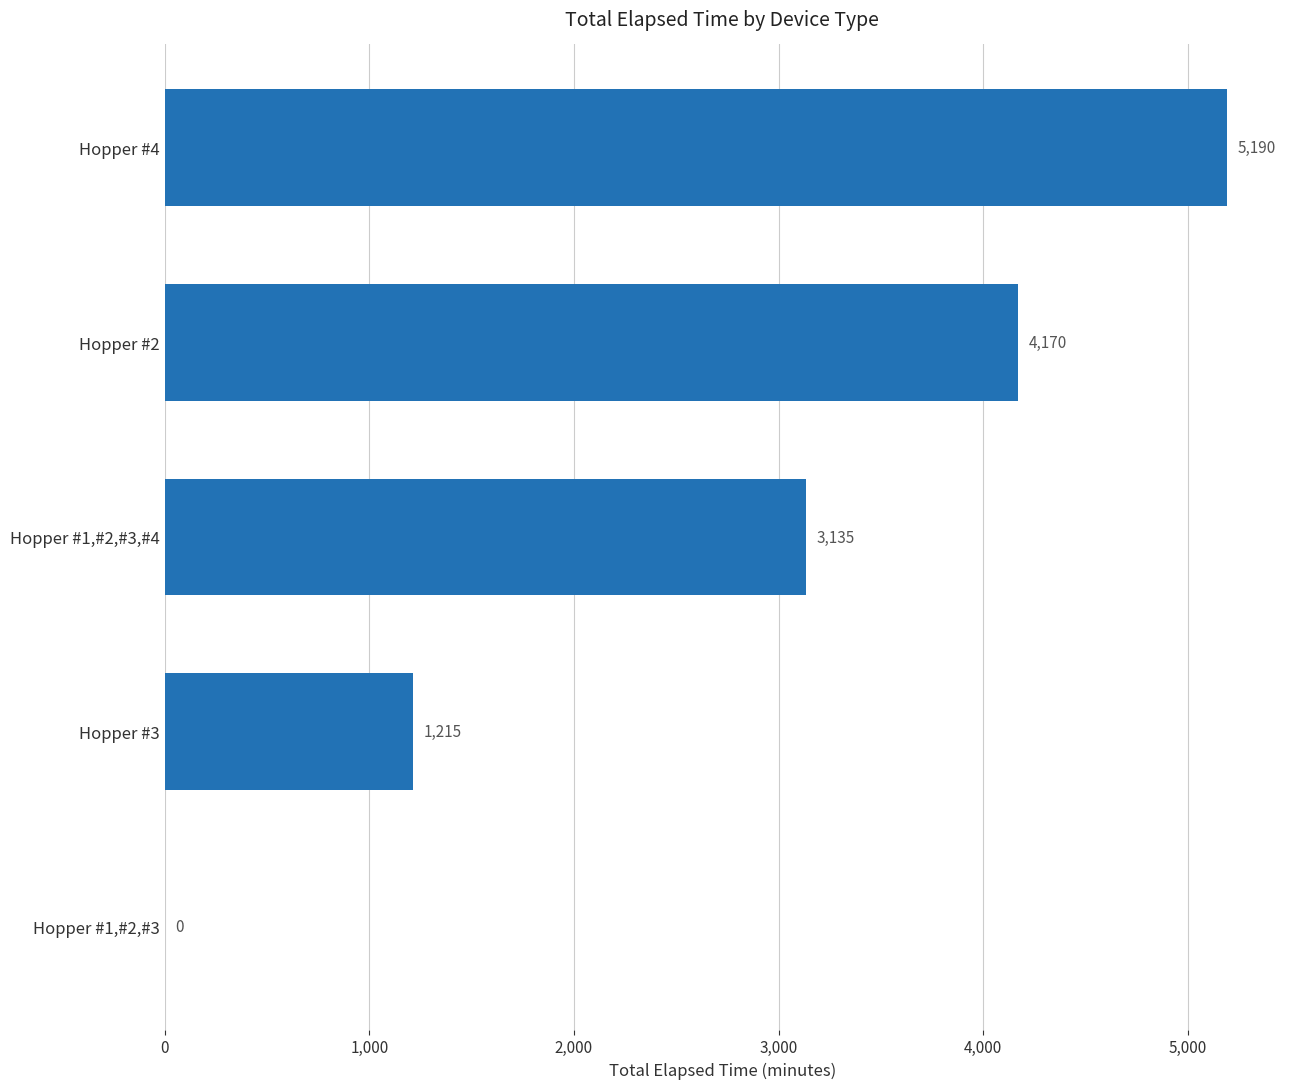

Where is the data nearest to the value 2595?

Hopper #1,#2,#3,#4